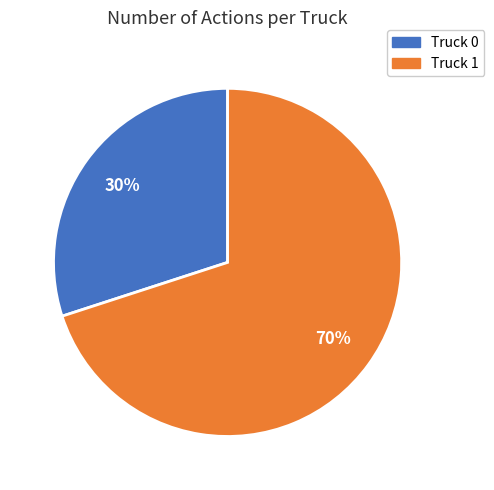

How many slices are in this pie chart?

2